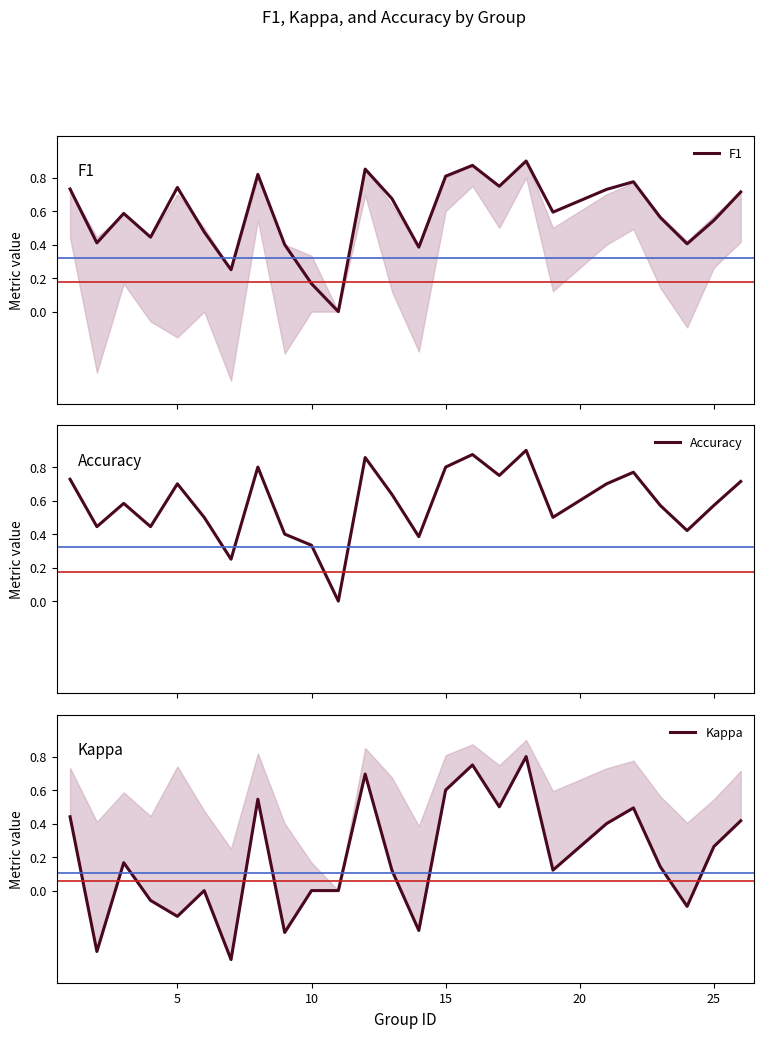

Is it true that Accuracy equals 1.1 at 12?

False